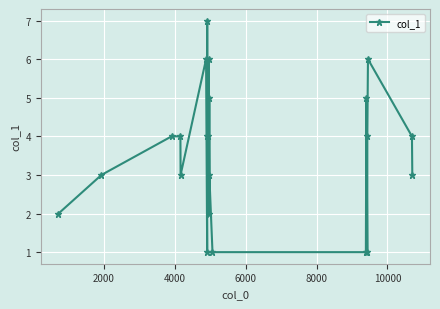

What is the sum of all values?

79